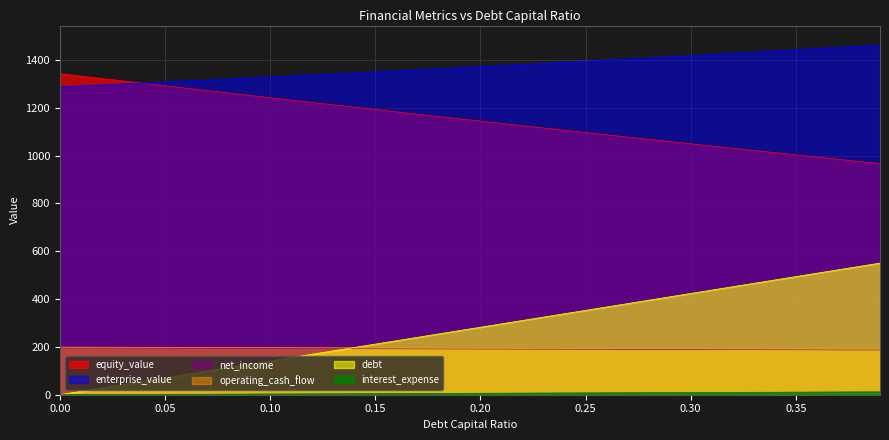

What is the difference between the maximum and second lowest values in the interest_expense series?

8.1